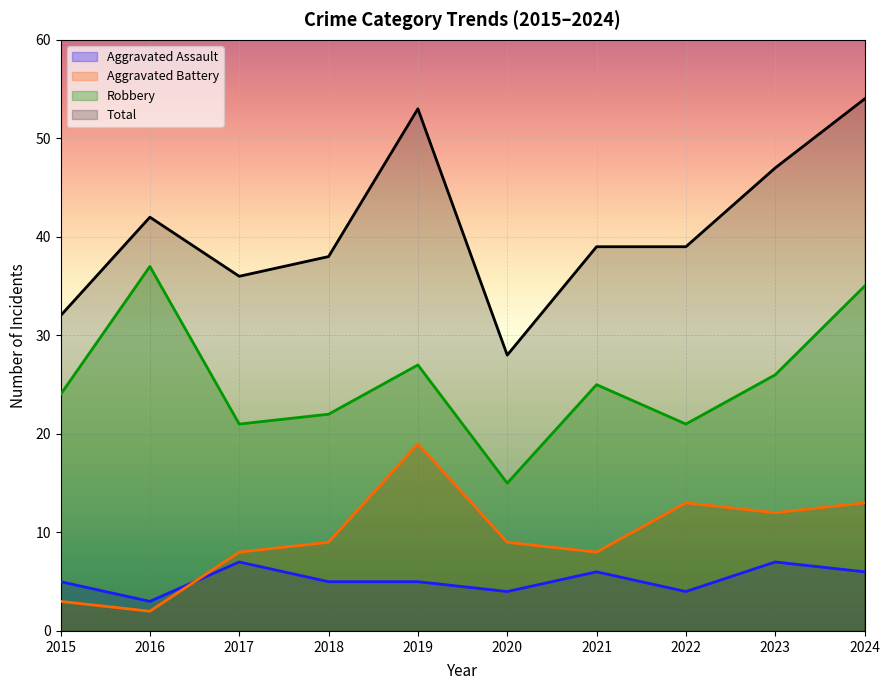

How many interior local peaks does the Aggravated Battery series have?

2